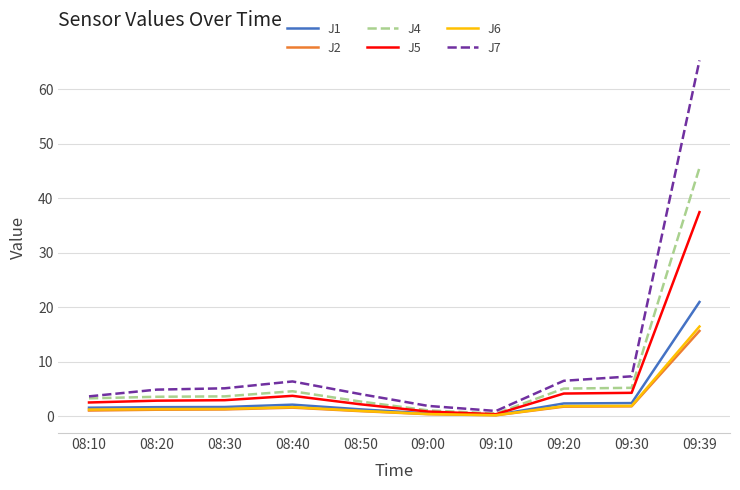

What is the minimum value shown in the chart?

0.1